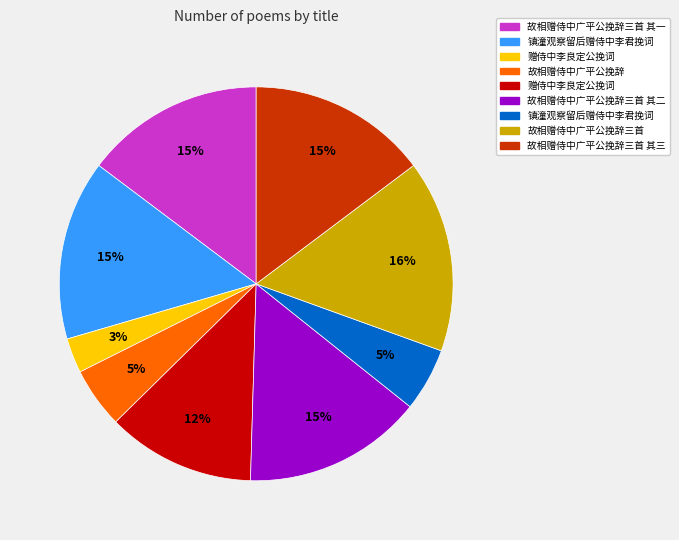

Is there any slice that represents more than half of the pie?

No